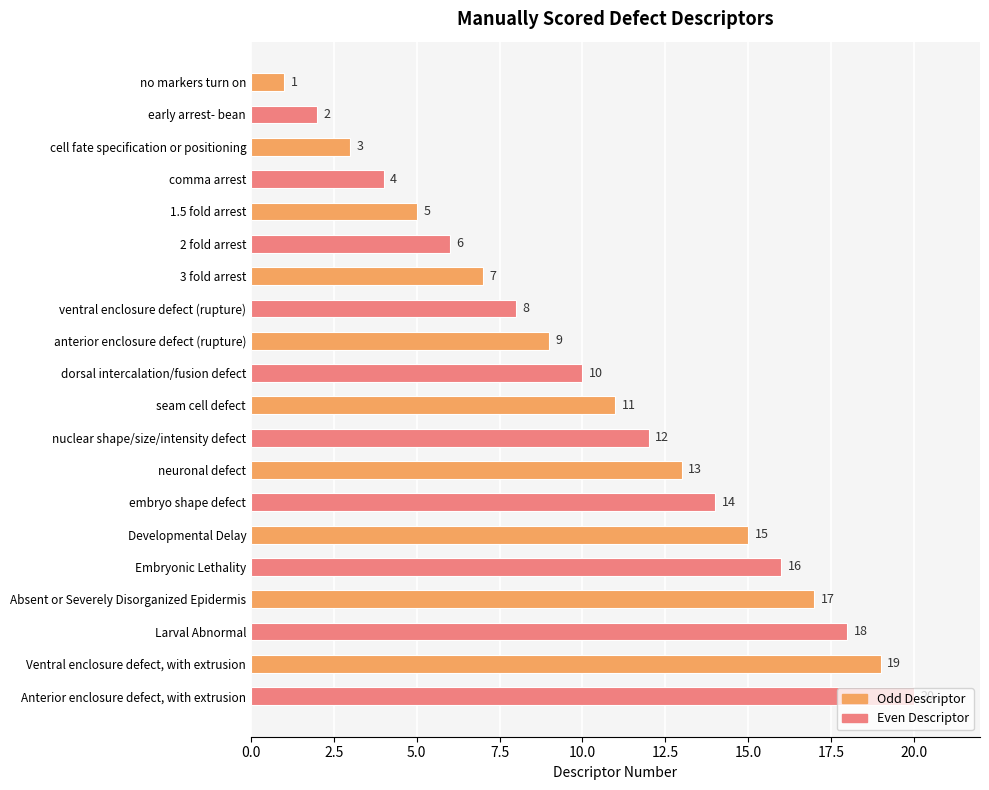

What is the ratio of the value at seam cell defect to the value at 3 fold arrest?

1.6